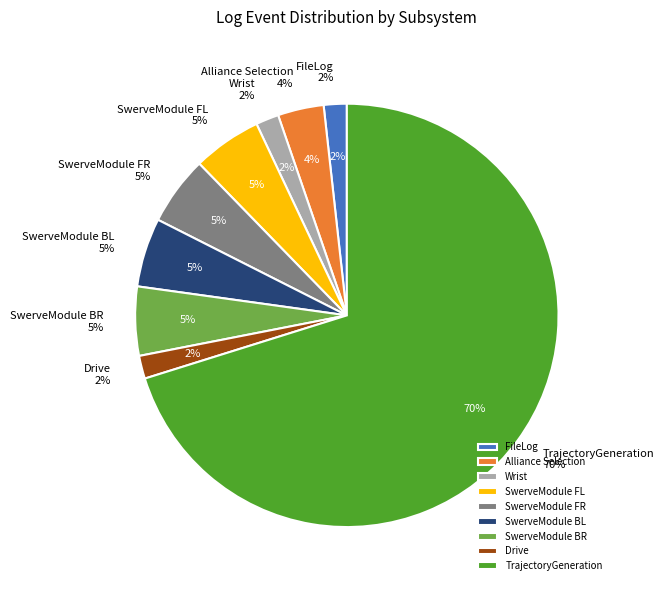

Is the sum of Drive and TrajectoryGeneration greater than half?

Yes